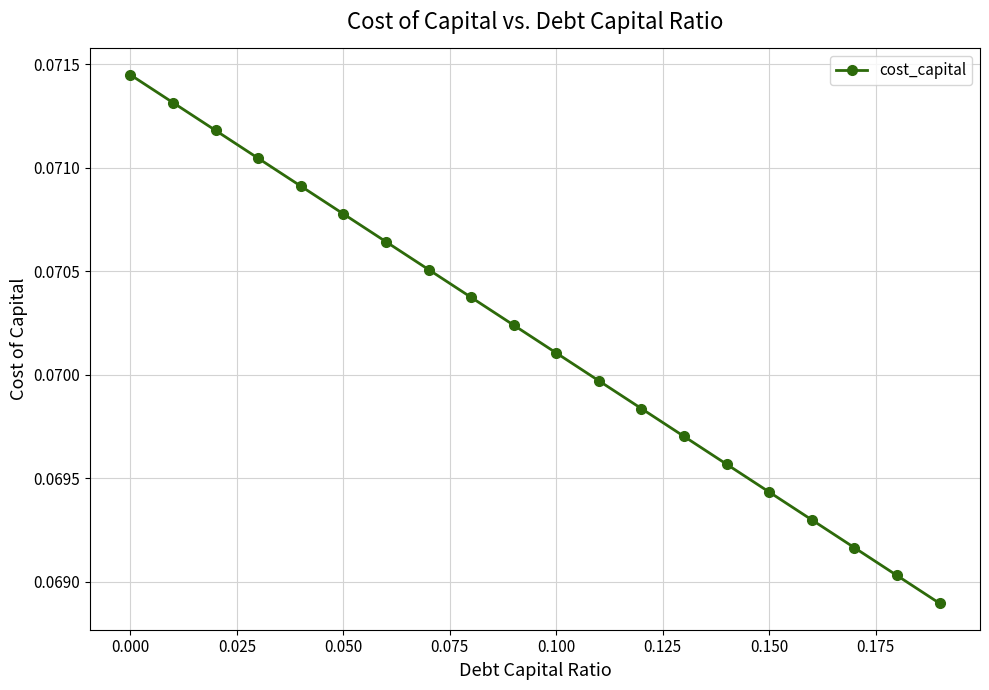

True or false: the data has more than 1 interior local peaks.

False